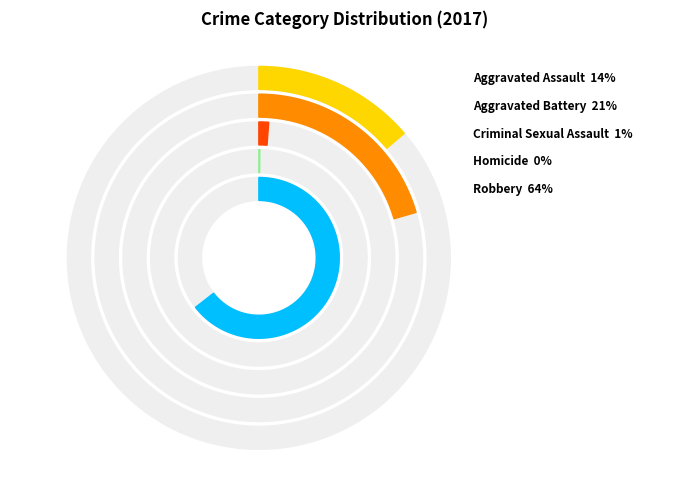

Which series has the largest range (max minus min)?

Robbery